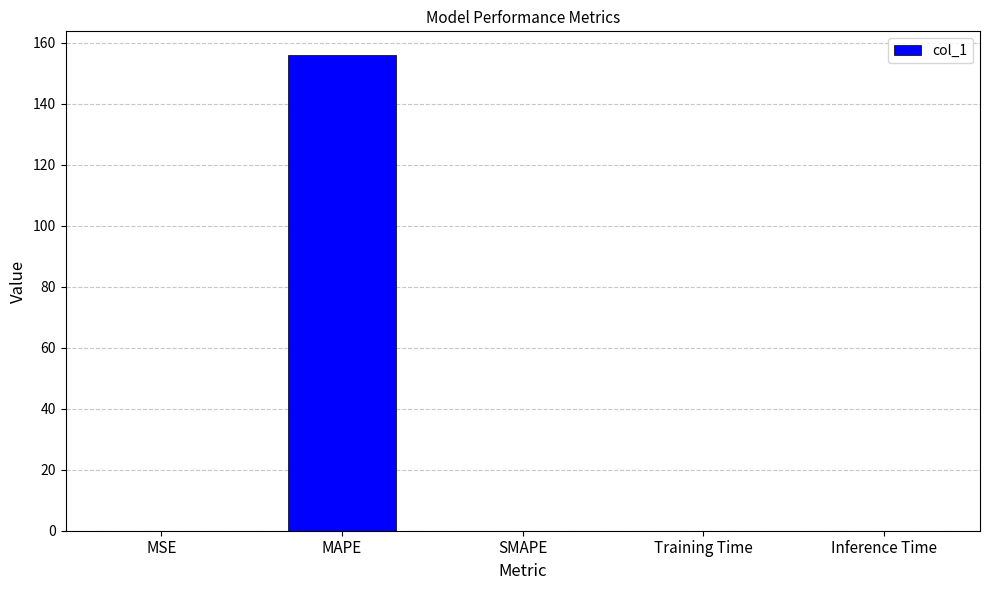

What is the average value?

31.2